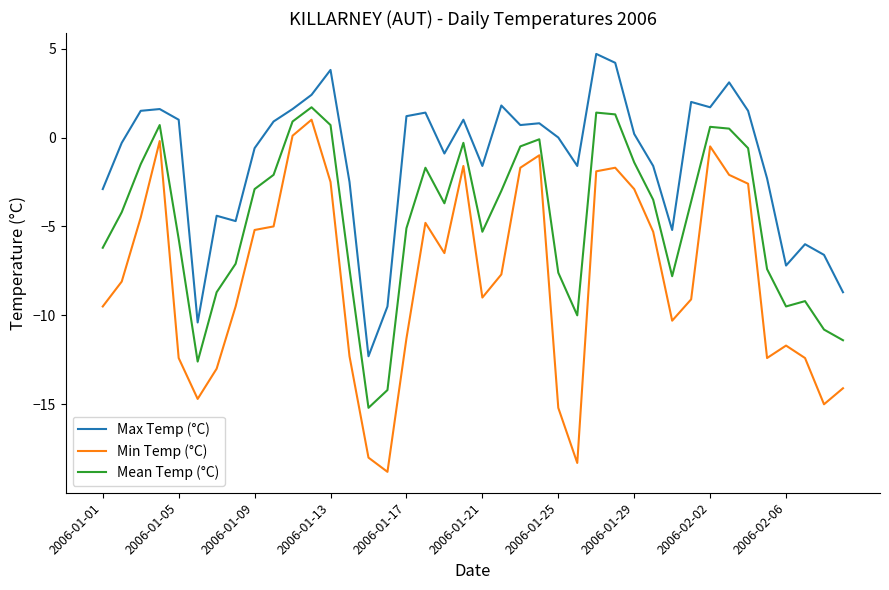

Is this an area chart (filled region under the line)?

No